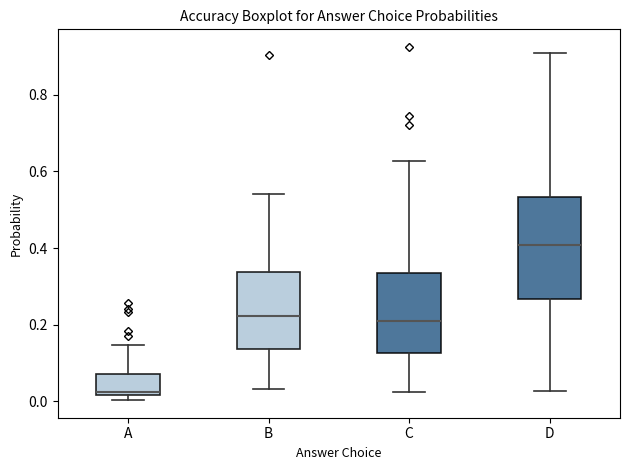

Which box's median line is the lowest?

A